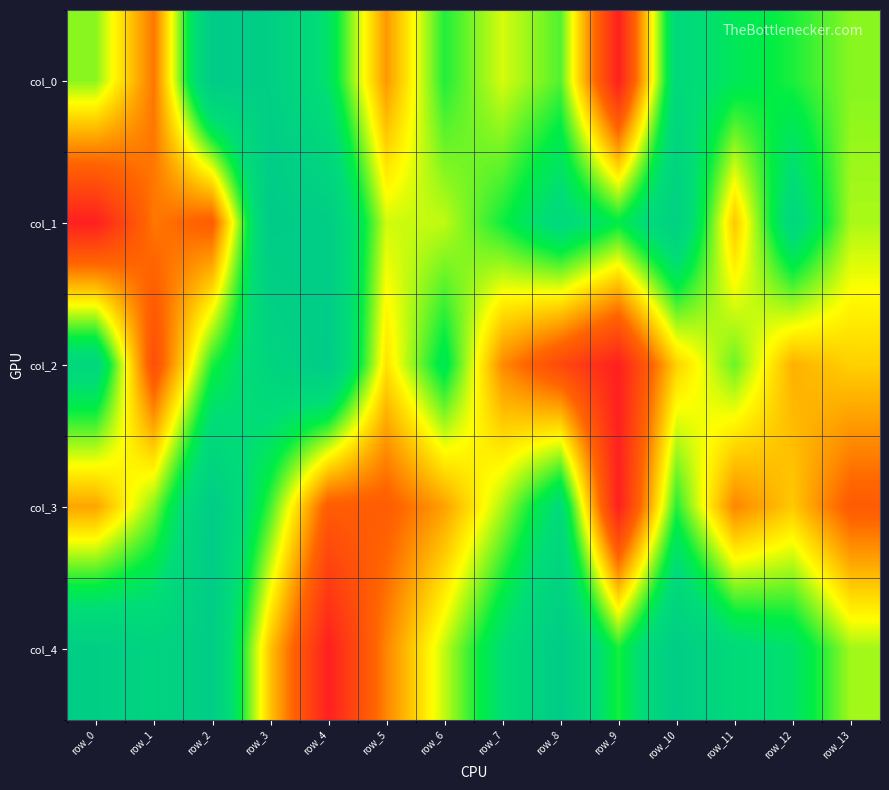

What is the total value across all series at row_2?

3.9